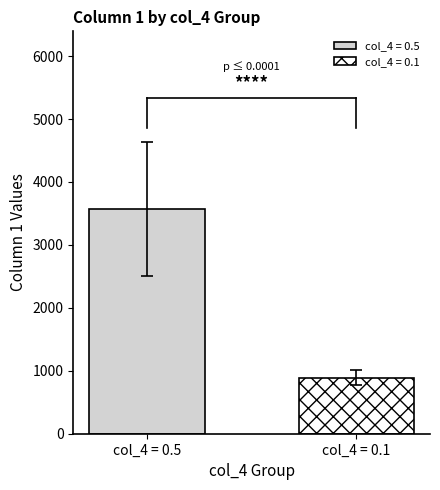

Which series has the largest range (max minus min)?

col_4 = 0.5